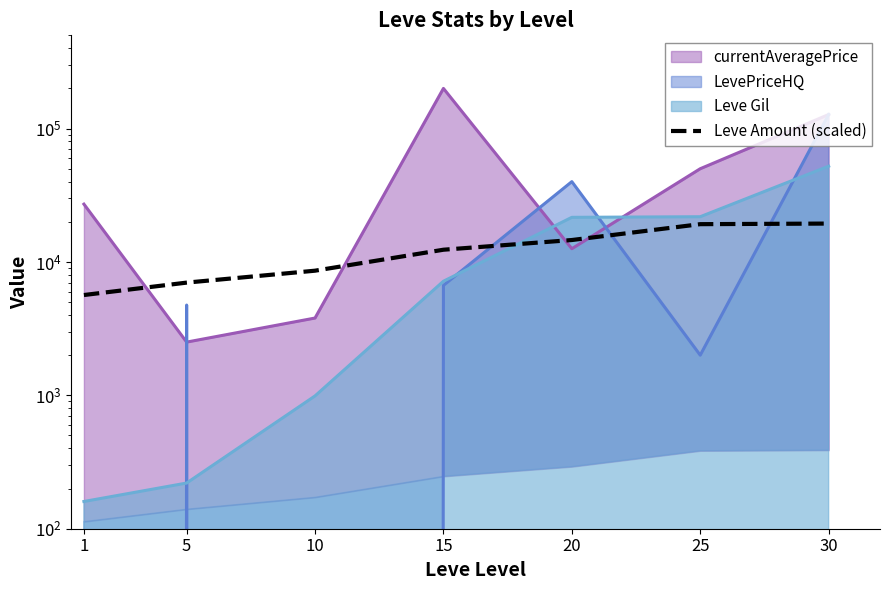

What is the difference between the maximum and minimum values?

13750